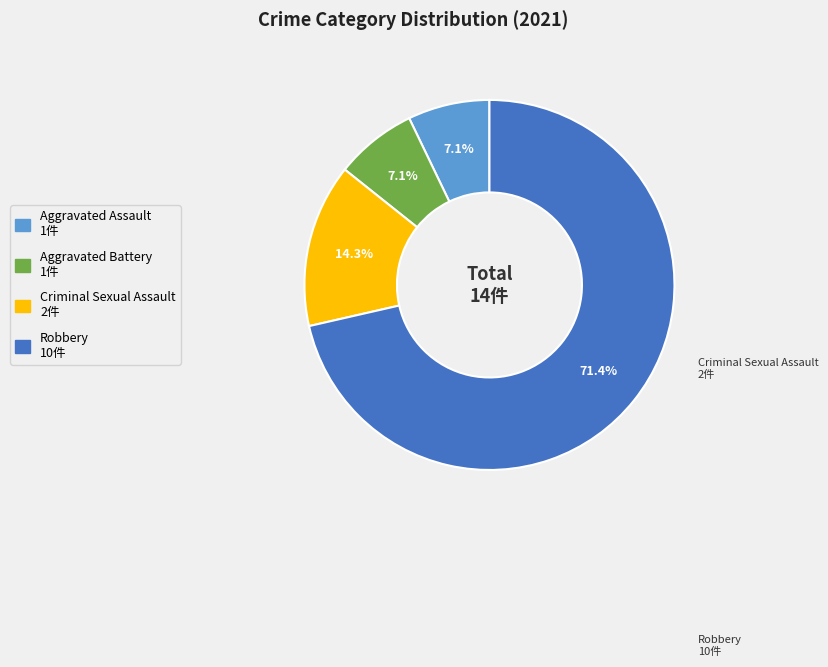

Is there a majority slice in this chart?

Yes